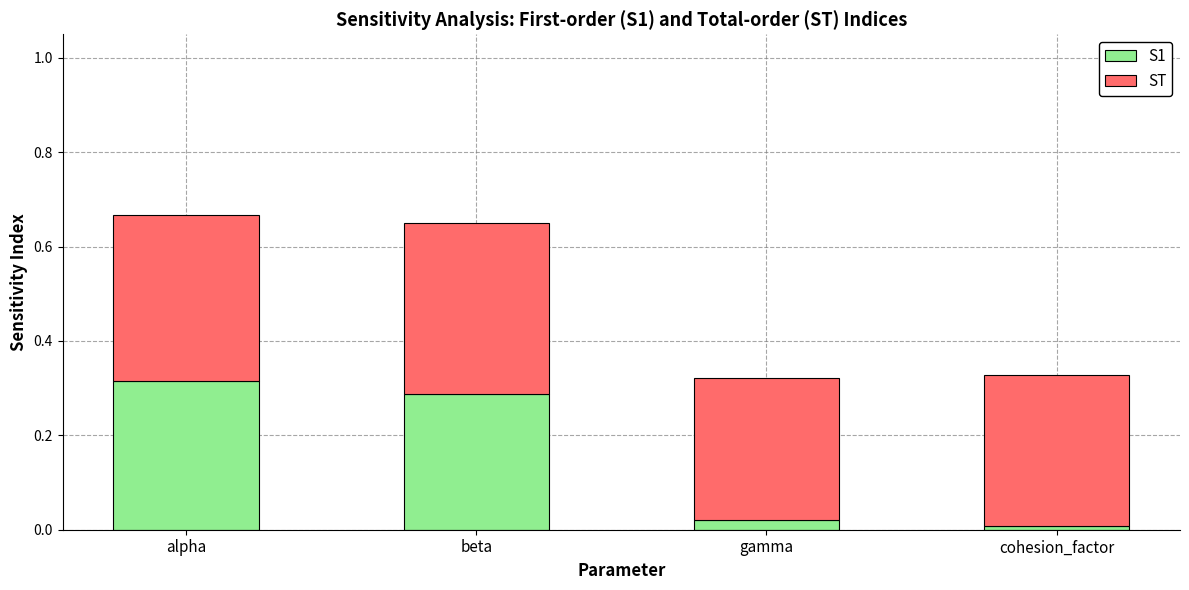

At which label does S1 reach its peak?

alpha